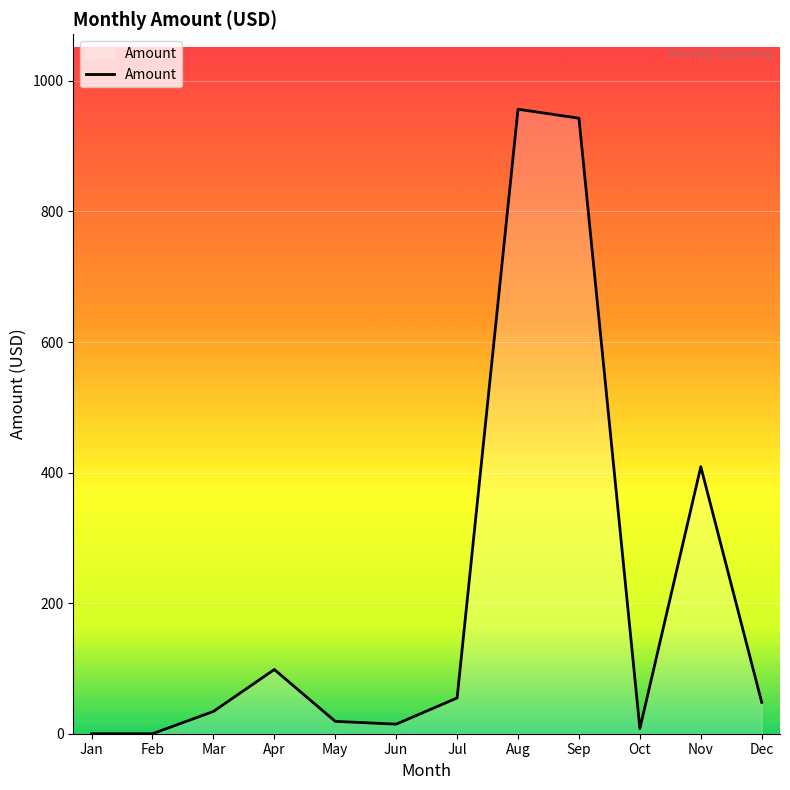

What is the difference between the maximum and minimum values?

956.6